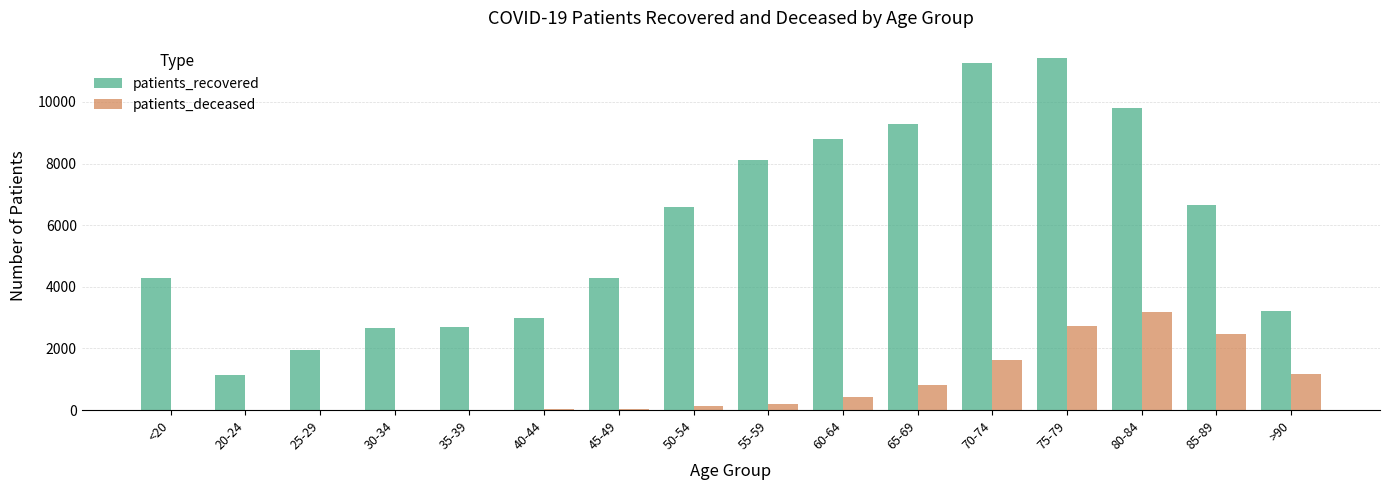

Which series changed the most between 40-44 and 80-84?

patients_recovered